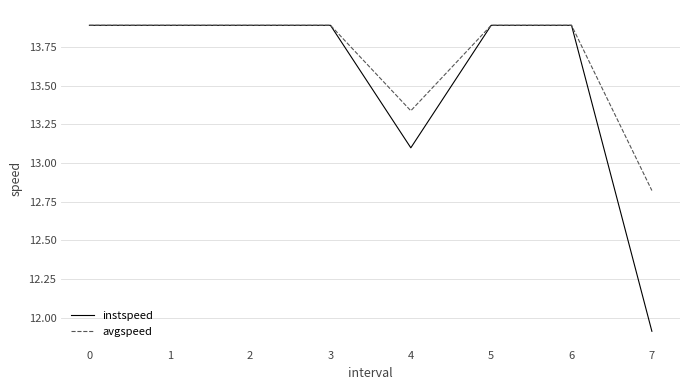

What is the smallest value displayed?

11.9